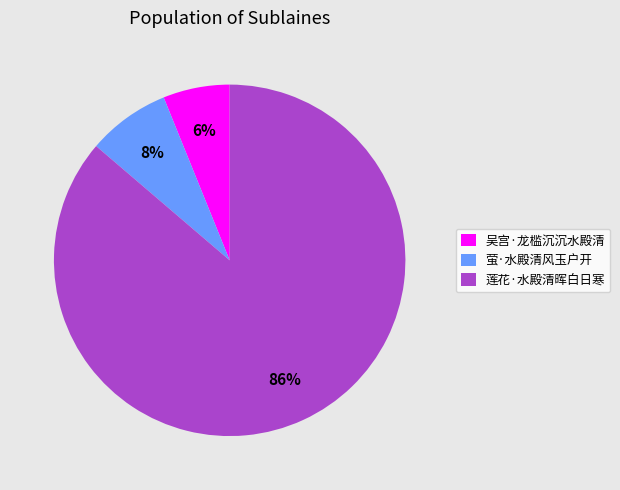

Do 莲花·水殿清晖白日寒 and 吴宫·龙槛沉沉水殿清 together represent more than half of the pie?

Yes